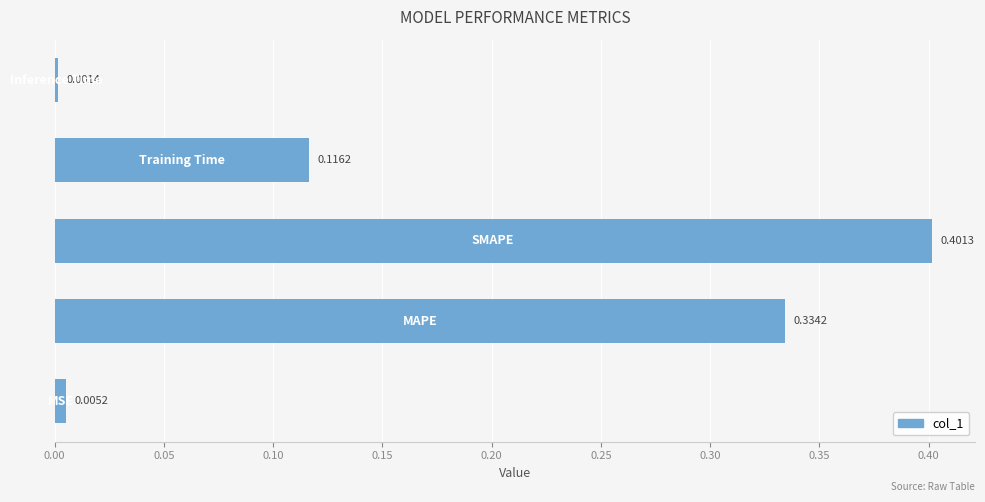

What is the difference between the maximum and minimum values?

0.4